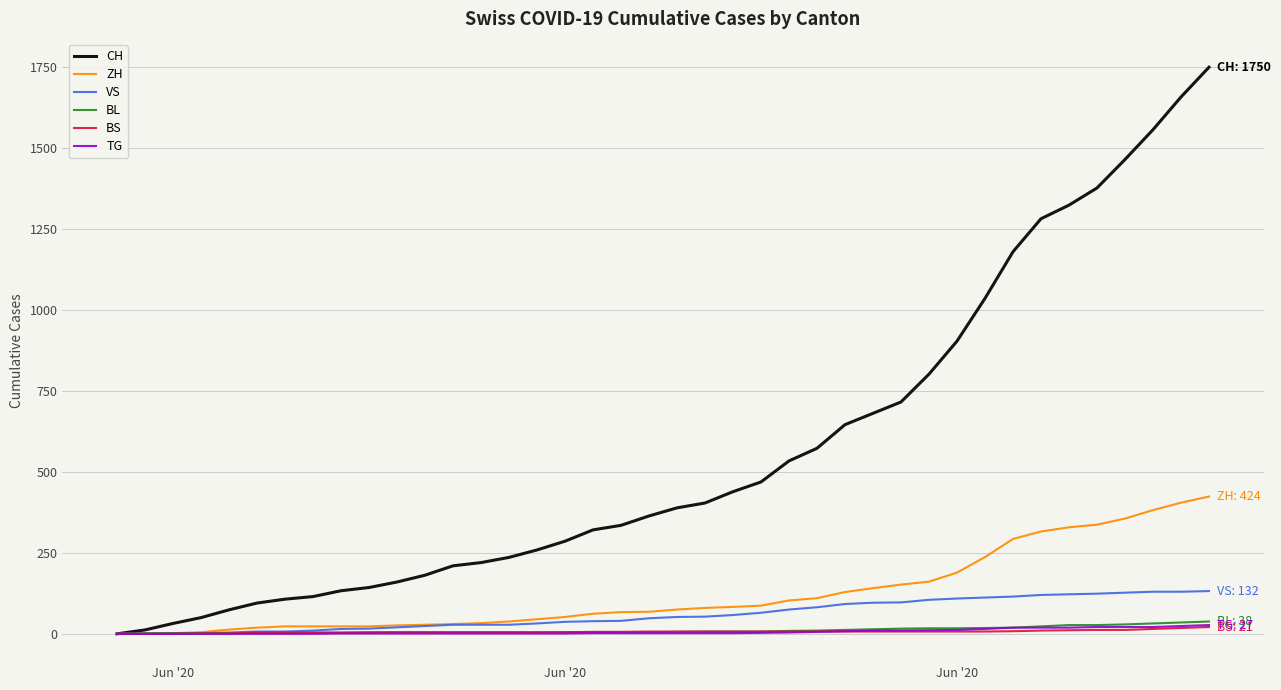

How many lines are shown in the chart?

6